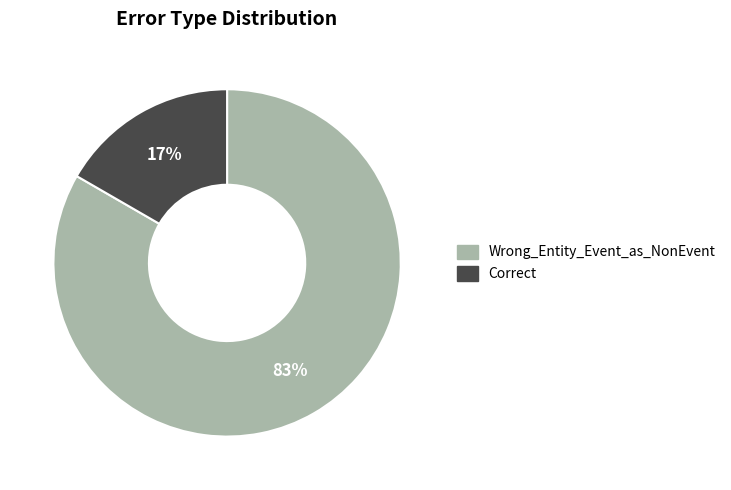

Count the number of slices in the pie.

2